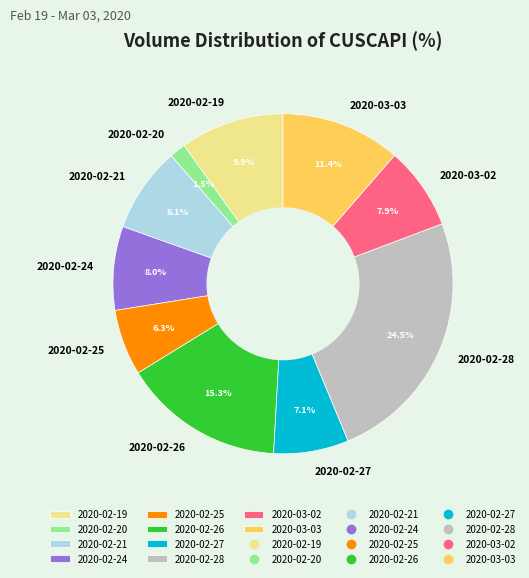

Between 2020-02-27 and 2020-02-20, which is larger?

2020-02-27